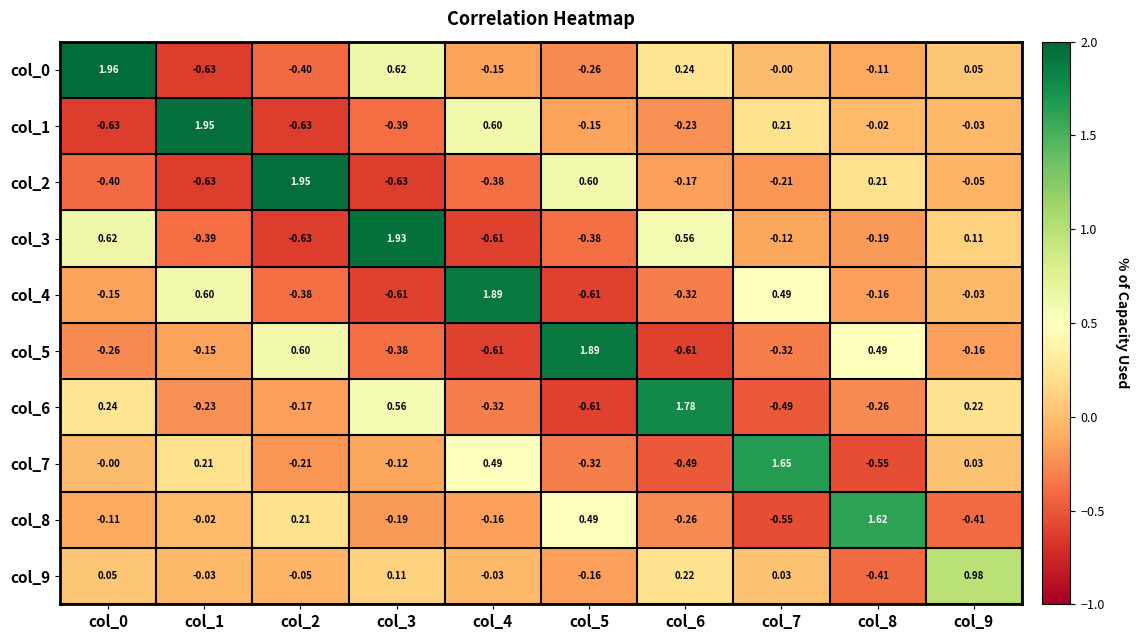

Is the value of col_7 at col_3 greater than the value of col_4 at col_9?

No